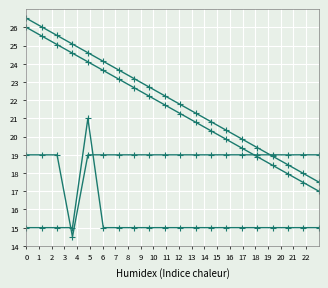

How many categories are shown in the chart?

20